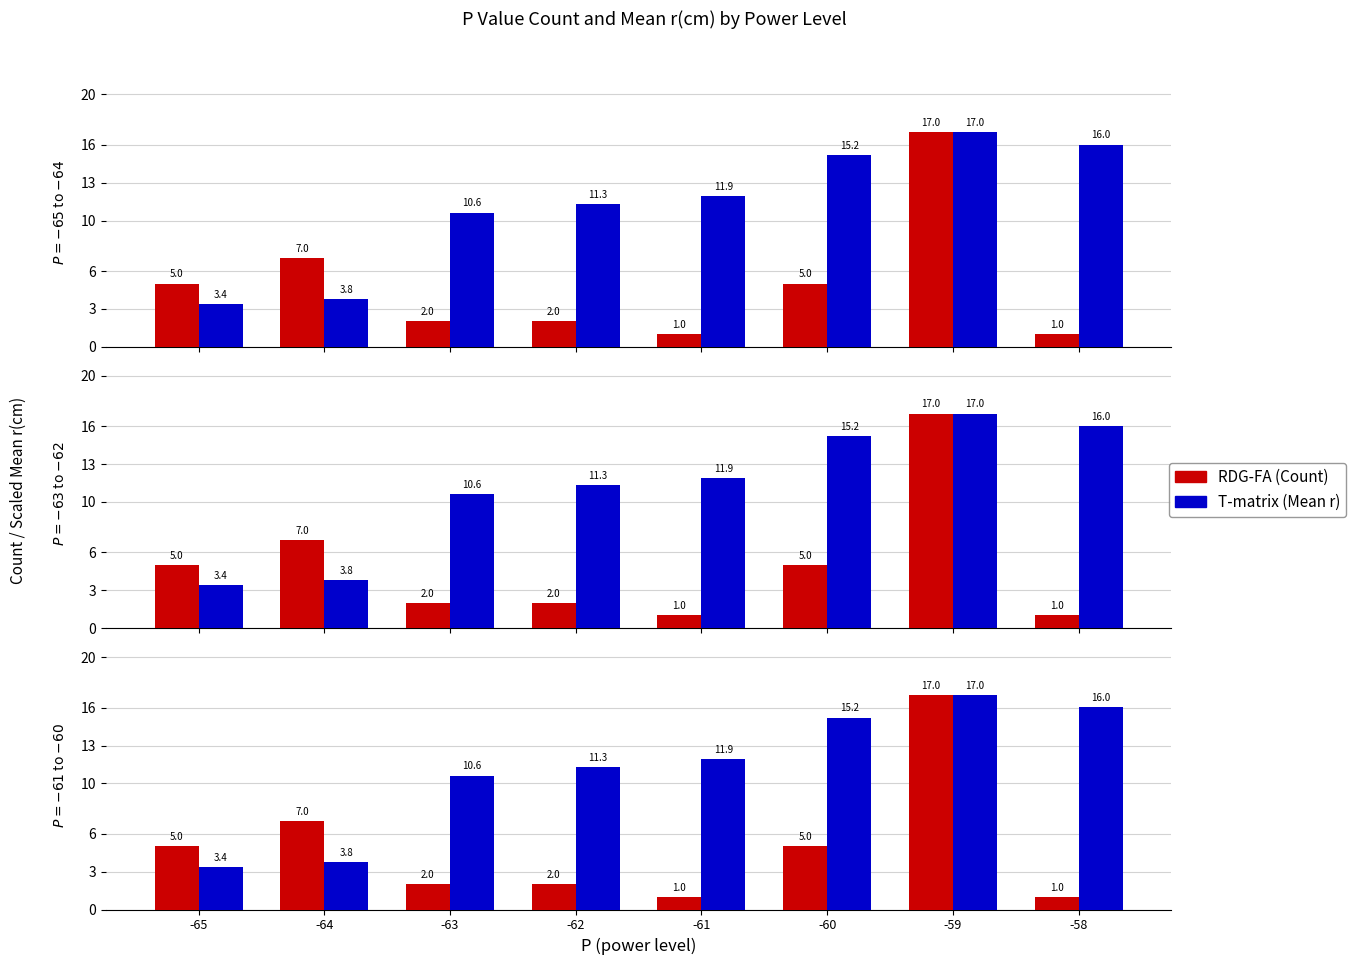

Read the Mean r×scale value at -60.

15.2